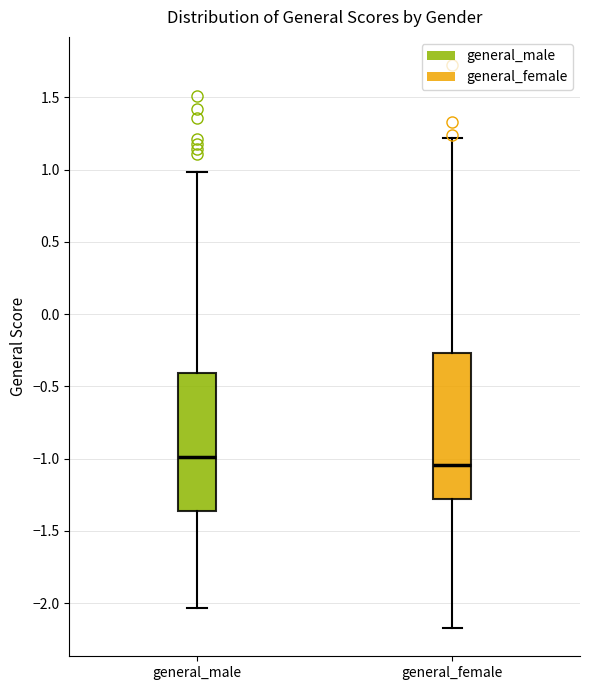

Reading left to right, transcribe this box plot: for each box, give where its median line is, the range the box spans, and where its two whiskers end, as read against the y-axis. The values are not printed on the chart, so give them approximately, as read against the axis.

general_male: median -1.00, box -1.35 to -0.40, whiskers -2.05 to 1.00
general_female: median -1.05, box -1.30 to -0.25, whiskers -2.15 to 1.20